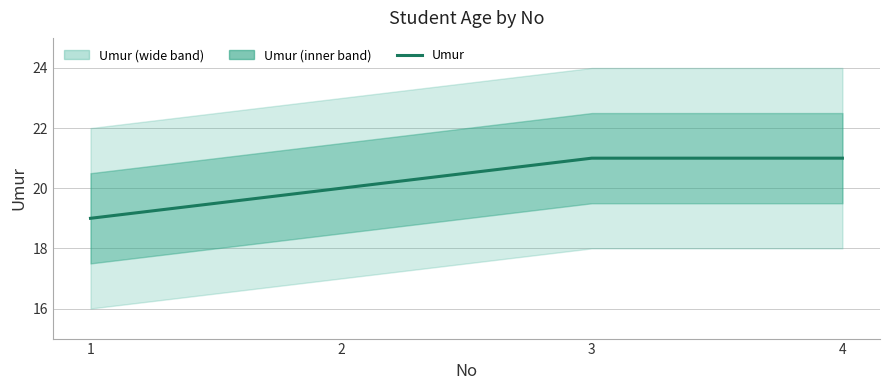

Rank the categories by value from highest to lowest.

3, 4, 2, 1